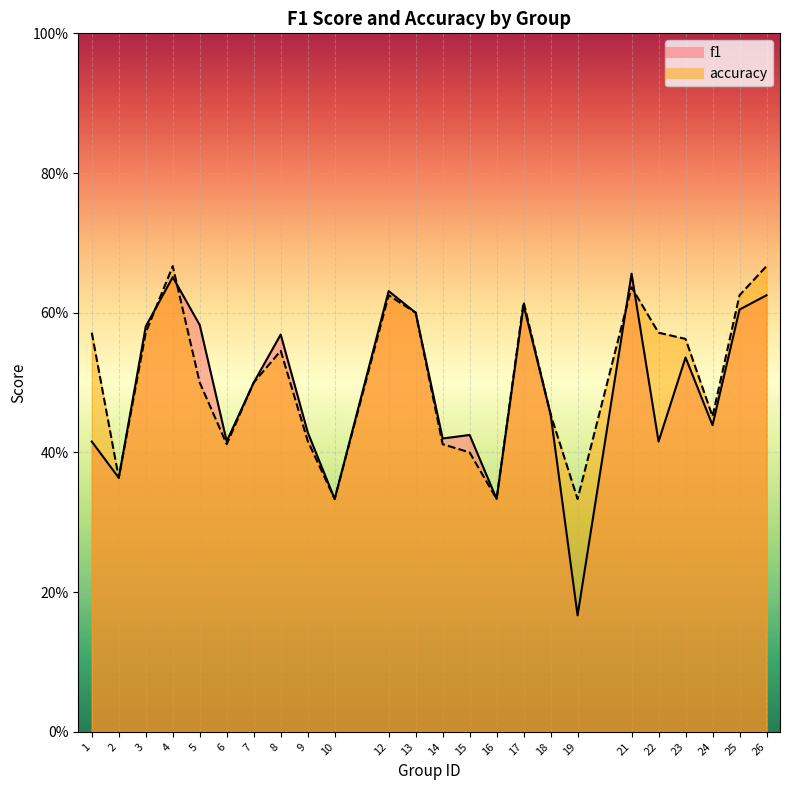

At which category is the sum across all series the highest?

4